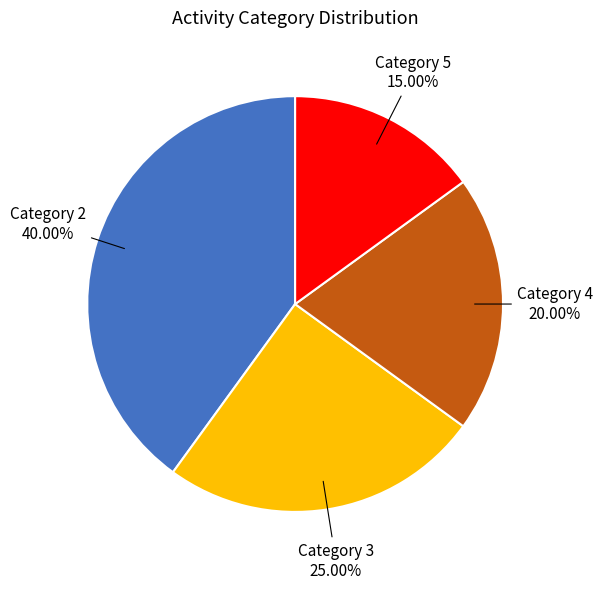

Is there a majority slice in this chart?

No